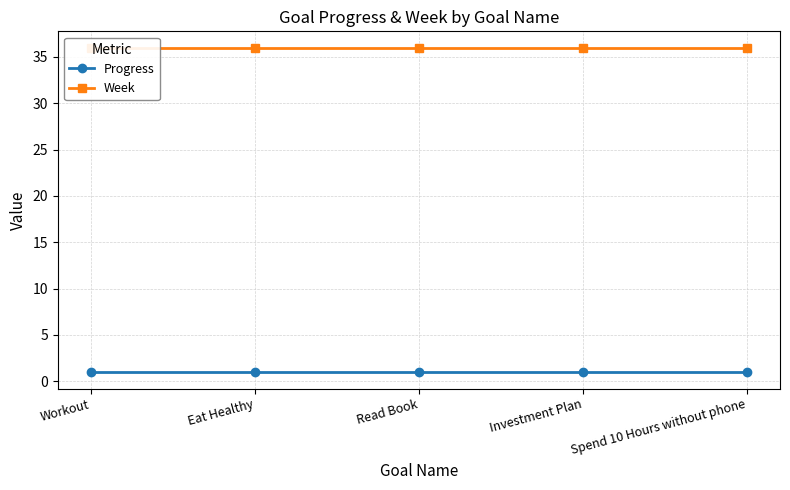

Which category has the highest value across all series?

Workout